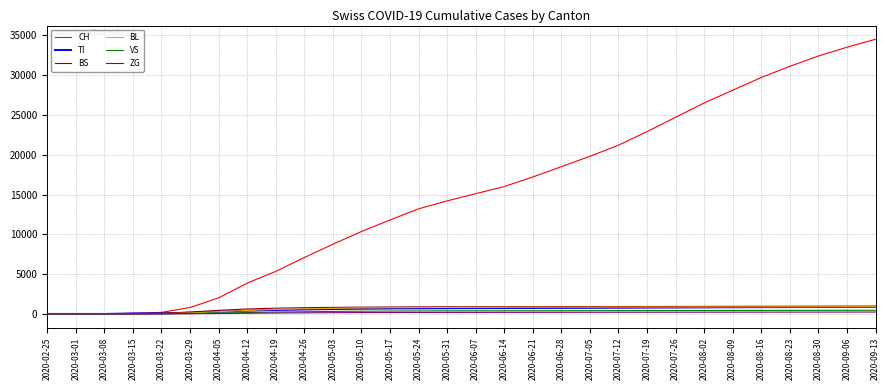

Which series has the largest total across all categories?

CH